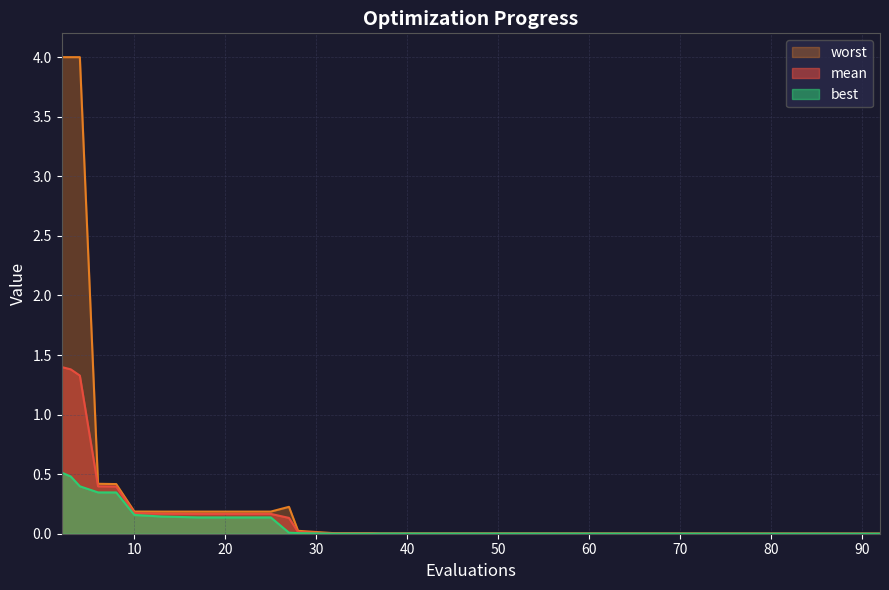

Is it true that worst equals 0.0 at 92?

False